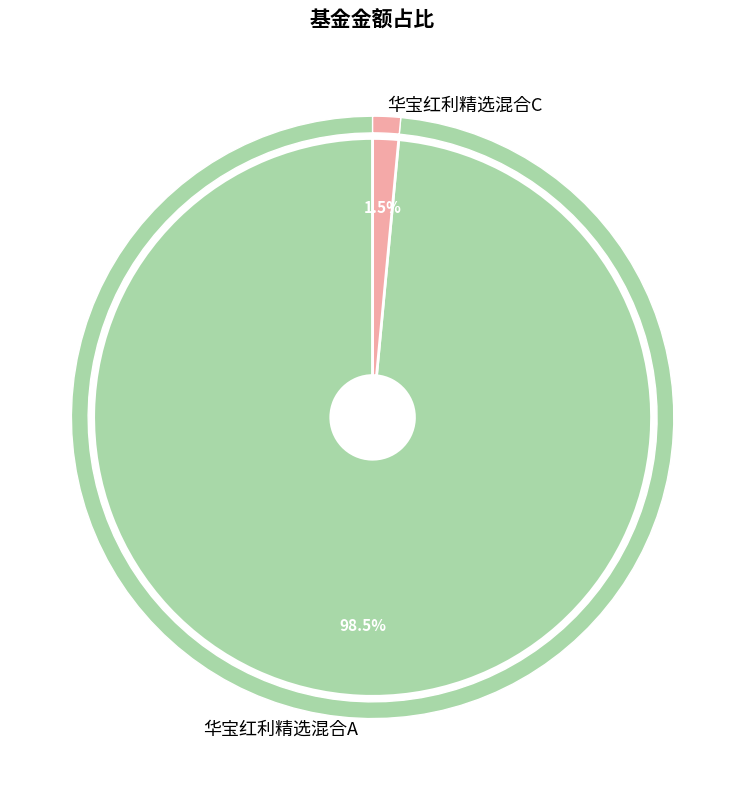

To the nearest percent, what percentage of the pie is 华宝红利精选混合A?

99%